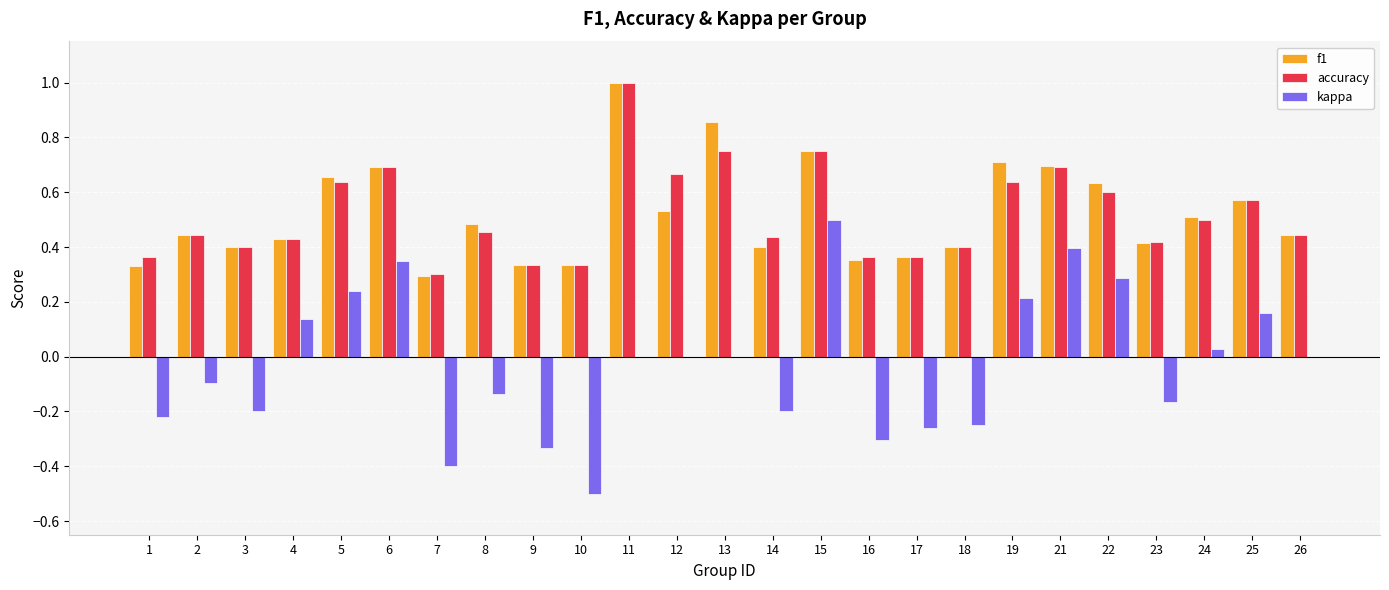

What is the total value across all series at 4?

1.0